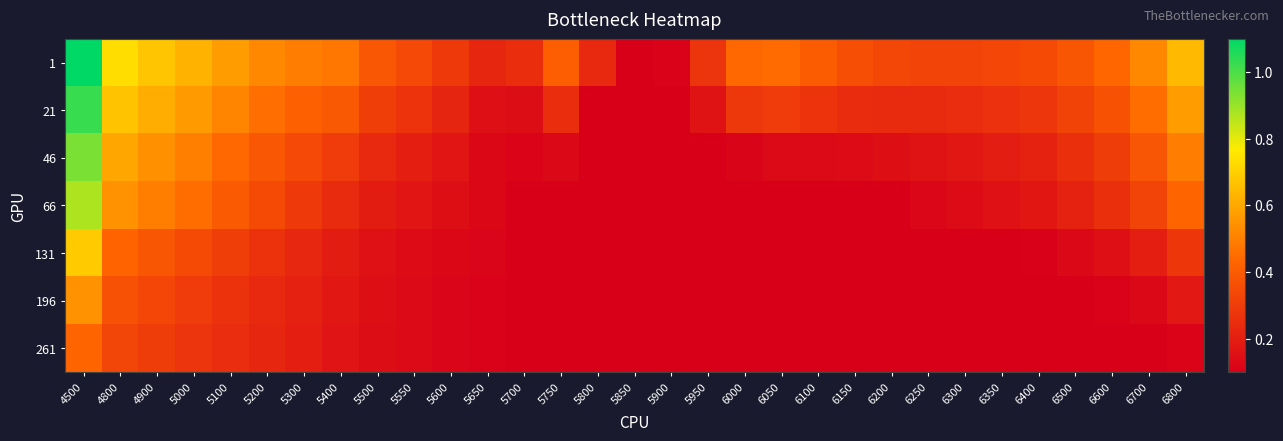

Reading left to right, transcribe all the data shown in this chart.

1: 4500=1.1	4800=0.7	4900=0.7	5000=0.6	5100=0.6	5200=0.5	5300=0.5	5400=0.5	5500=0.4	5550=0.3	5600=0.3	5650=0.2	5700=0.3	5750=0.4	5800=0.2	5850=0.1	5900=0.1	5950=0.3	6000=0.4	6050=0.4	6100=0.4	6150=0.4	6200=0.3	6250=0.3	6300=0.3	6350=0.3	6400=0.3	6500=0.4	6600=0.4	6700=0.5	6800=0.6
21: 4500=1.0	4800=0.7	4900=0.6	5000=0.6	5100=0.5	5200=0.5	5300=0.4	5400=0.4	5500=0.3	5550=0.3	5600=0.2	5650=0.2	5700=0.1	5750=0.3	5800=0.1	5850=0.1	5900=0.1	5950=0.2	6000=0.3	6050=0.3	6100=0.3	6150=0.2	6200=0.2	6250=0.2	6300=0.3	6350=0.3	6400=0.3	6500=0.3	6600=0.4	6700=0.5	6800=0.6
46: 4500=0.9	4800=0.6	4900=0.5	5000=0.5	5100=0.4	5200=0.4	5300=0.3	5400=0.3	5500=0.2	5550=0.2	5600=0.2	5650=0.1	5700=0.1	5750=0.1	5800=0.1	5850=0.1	5900=0.1	5950=0.1	6000=0.1	6050=0.1	6100=0.1	6150=0.1	6200=0.2	6250=0.2	6300=0.2	6350=0.2	6400=0.2	6500=0.3	6600=0.3	6700=0.4	6800=0.5
66: 4500=0.9	4800=0.5	4900=0.5	5000=0.5	5100=0.4	5200=0.3	5300=0.3	5400=0.2	5500=0.2	5550=0.2	5600=0.1	5650=0.1	5700=0.1	5750=0.1	5800=0.1	5850=0.1	5900=0.1	5950=0.1	6000=0.1	6050=0.1	6100=0.1	6150=0.1	6200=0.1	6250=0.1	6300=0.1	6350=0.2	6400=0.2	6500=0.2	6600=0.3	6700=0.3	6800=0.4
131: 4500=0.7	4800=0.4	4900=0.4	5000=0.3	5100=0.3	5200=0.3	5300=0.2	5400=0.2	5500=0.2	5550=0.1	5600=0.1	5650=0.1	5700=0.1	5750=0.1	5800=0.1	5850=0.1	5900=0.1	5950=0.1	6000=0.1	6050=0.1	6100=0.1	6150=0.1	6200=0.1	6250=0.1	6300=0.1	6350=0.1	6400=0.1	6500=0.1	6600=0.2	6700=0.2	6800=0.3
196: 4500=0.5	4800=0.4	4900=0.3	5000=0.3	5100=0.3	5200=0.2	5300=0.2	5400=0.2	5500=0.1	5550=0.1	5600=0.1	5650=0.1	5700=0.1	5750=0.1	5800=0.1	5850=0.1	5900=0.1	5950=0.1	6000=0.1	6050=0.1	6100=0.1	6150=0.1	6200=0.1	6250=0.1	6300=0.1	6350=0.1	6400=0.1	6500=0.1	6600=0.1	6700=0.1	6800=0.2
261: 4500=0.4	4800=0.3	4900=0.3	5000=0.3	5100=0.2	5200=0.2	5300=0.2	5400=0.2	5500=0.1	5550=0.1	5600=0.1	5650=0.1	5700=0.1	5750=0.1	5800=0.1	5850=0.1	5900=0.1	5950=0.1	6000=0.1	6050=0.1	6100=0.1	6150=0.1	6200=0.1	6250=0.1	6300=0.1	6350=0.1	6400=0.1	6500=0.1	6600=0.1	6700=0.1	6800=0.1